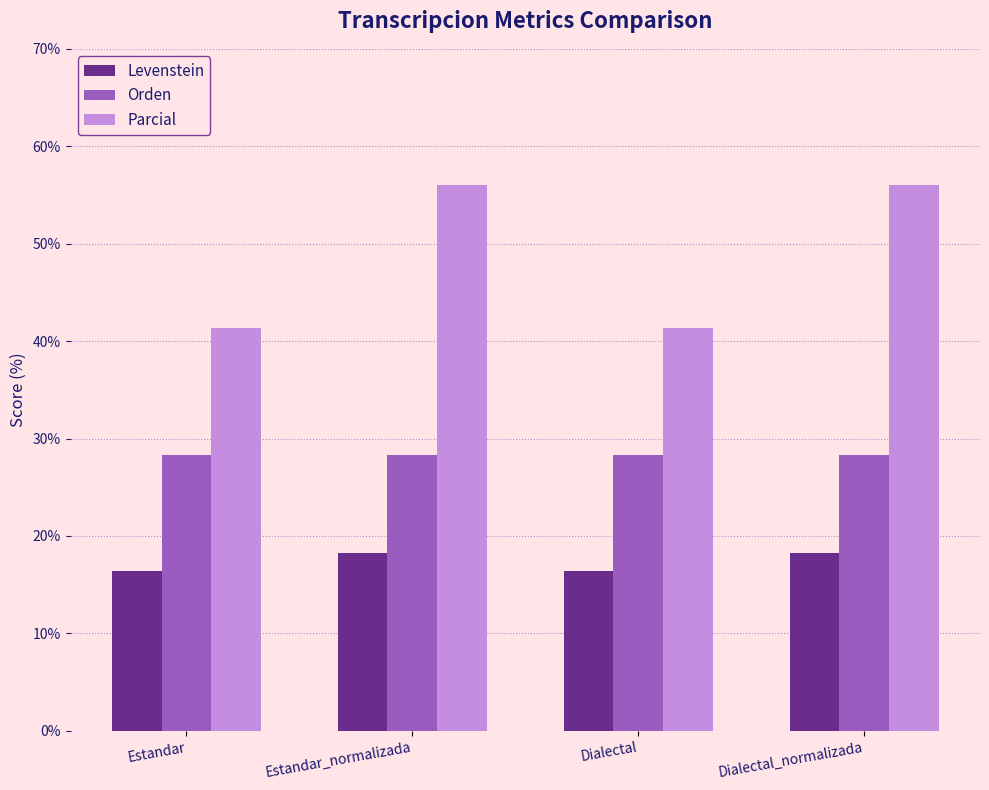

What position from the right is Estandar_normalizada?

3